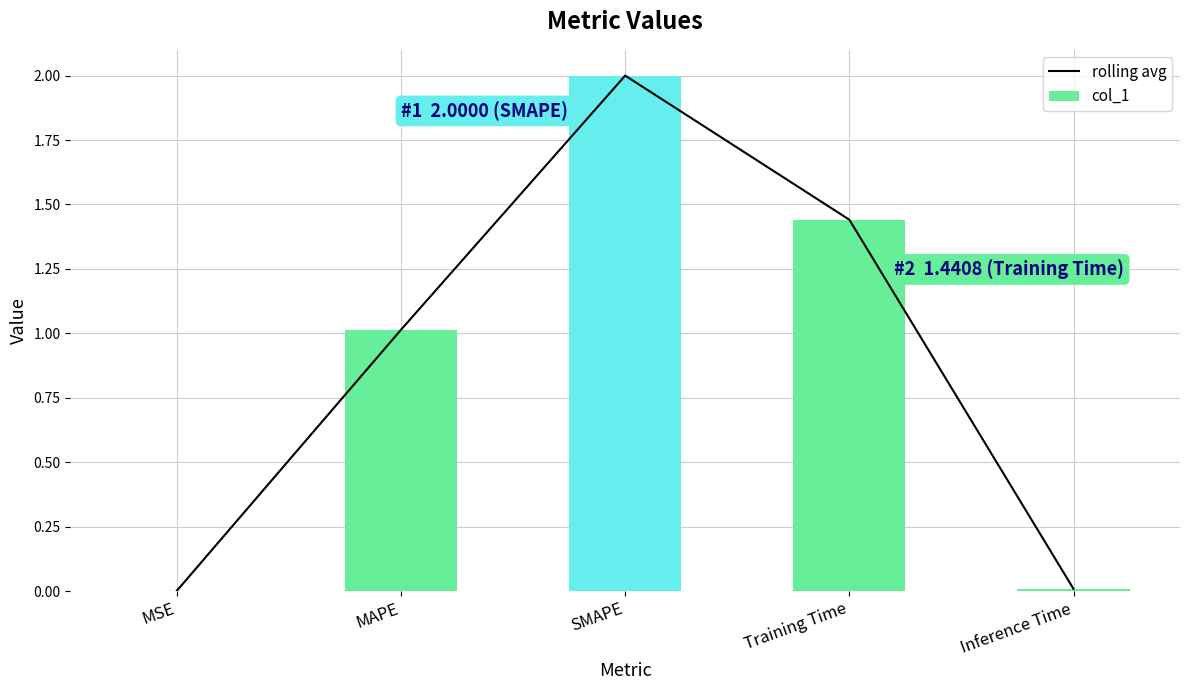

What is the value of the rolling avg bar at the 3rd from the left?

2.0